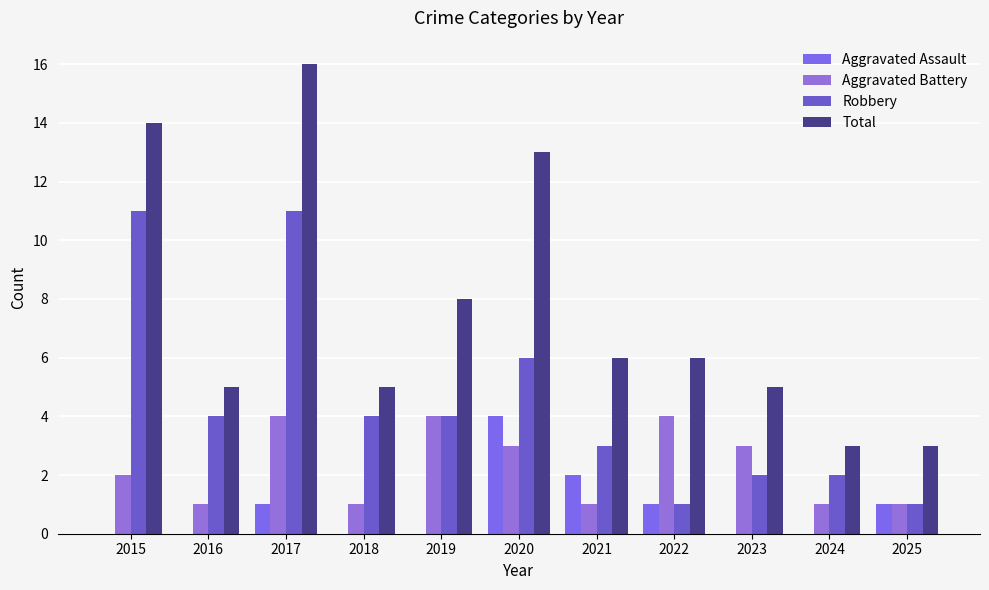

What is the difference between the highest and lowest values at 2020?

10